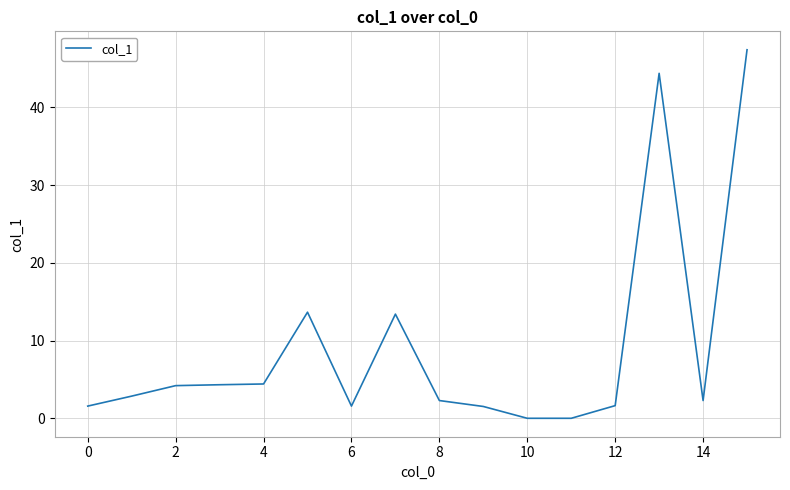

What is the maximum value shown in the chart?

47.4